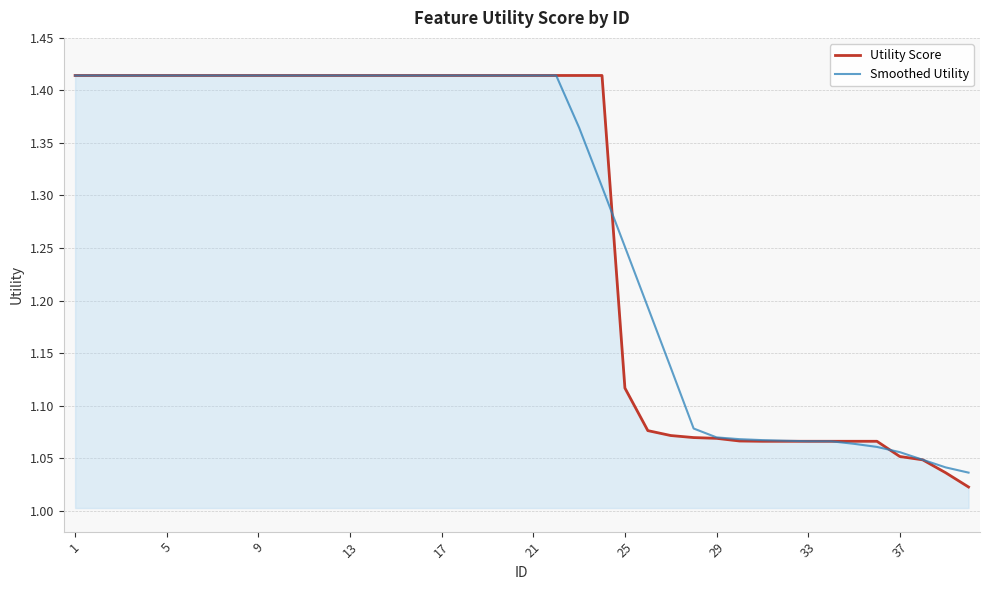

Which series has the largest total across all categories?

Smoothed Utility